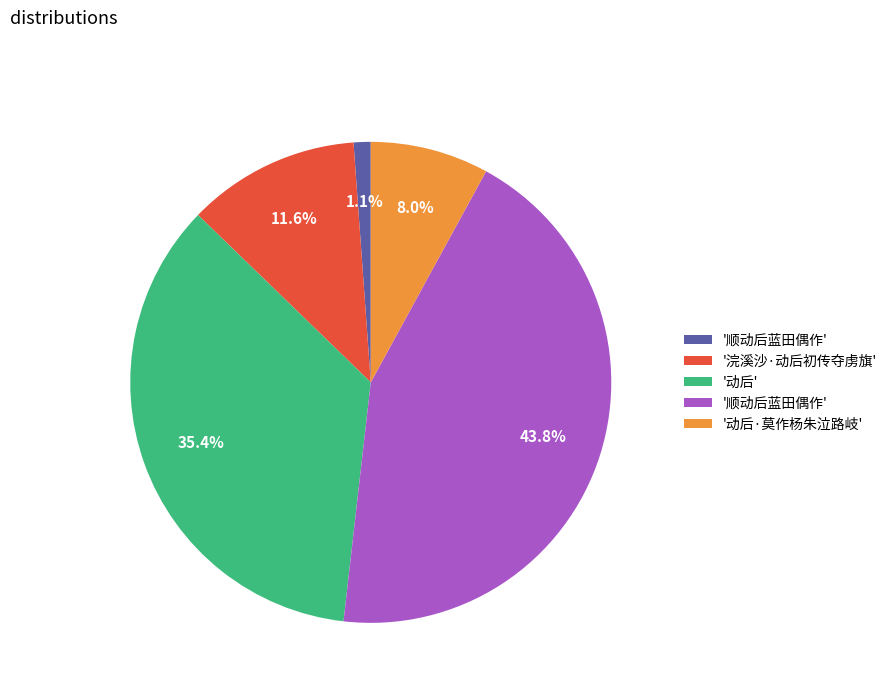

Is there a majority slice in this chart?

No